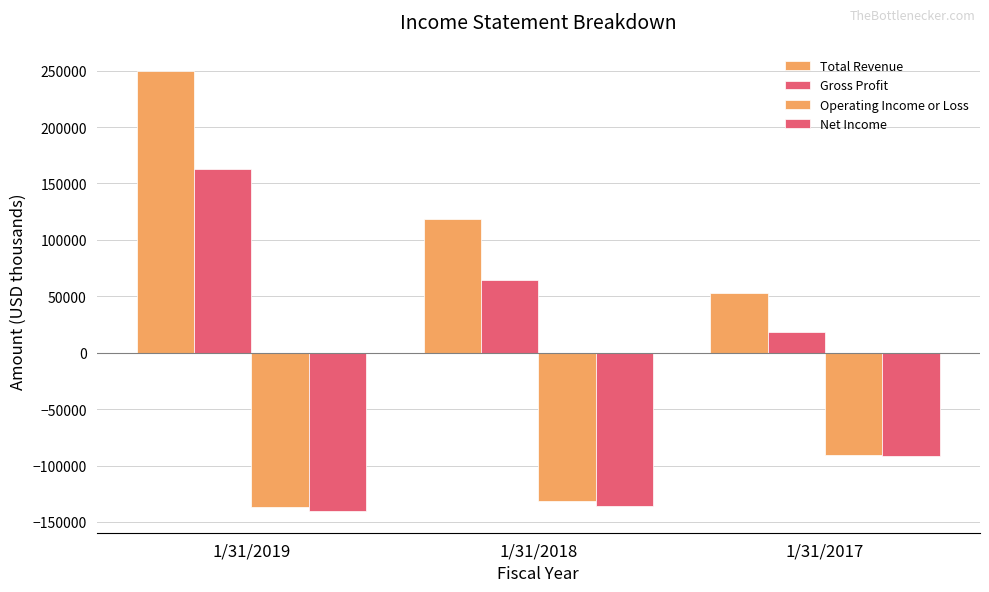

What is the sum of the Operating Income or Loss values at 1/31/2019 and 1/31/2017?

-227420